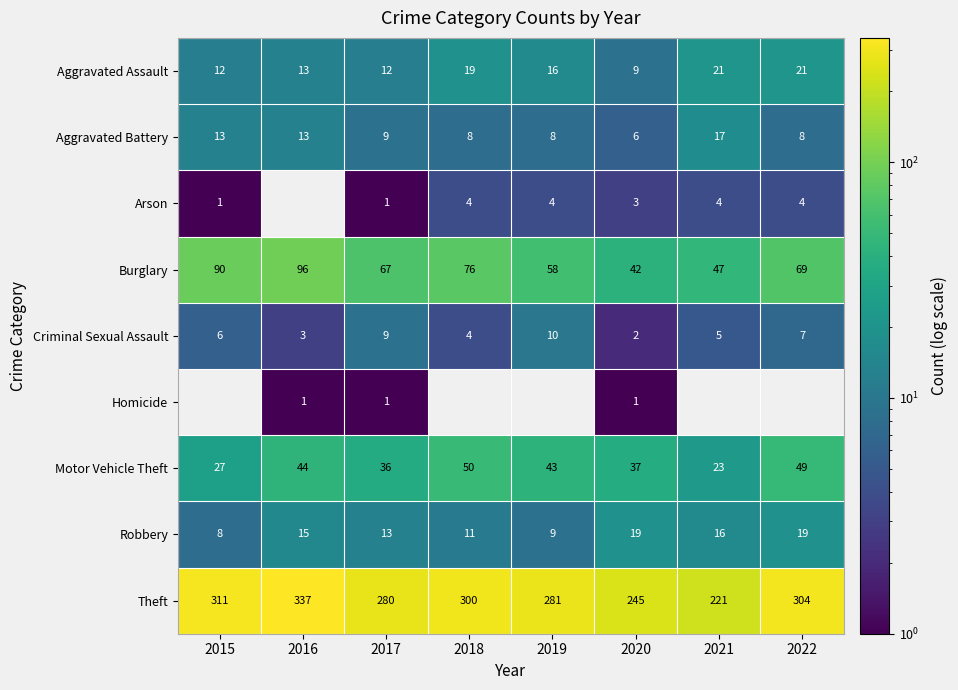

True or false: Theft has a value of 304 at 2022.

True